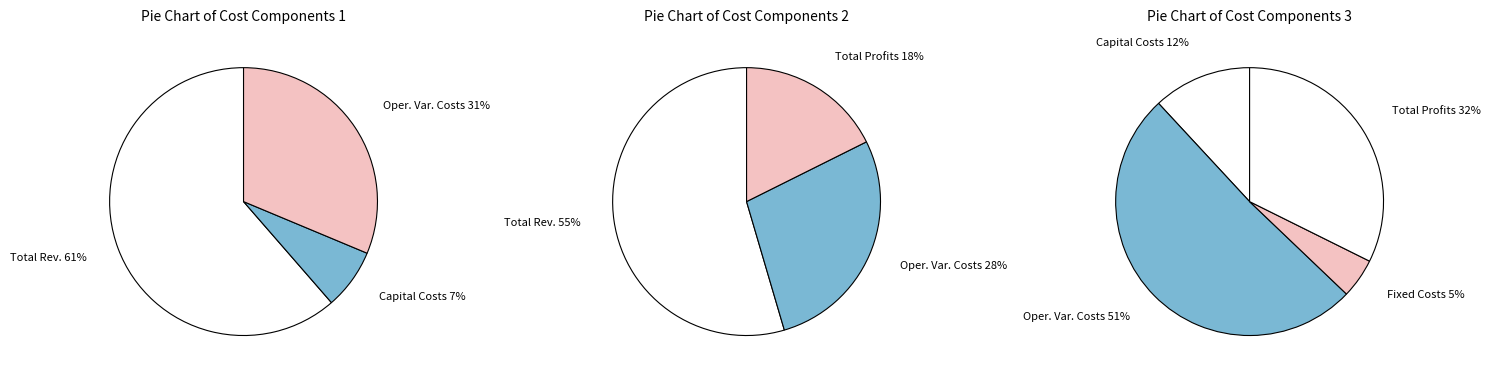

How many slices are in this pie chart?

5